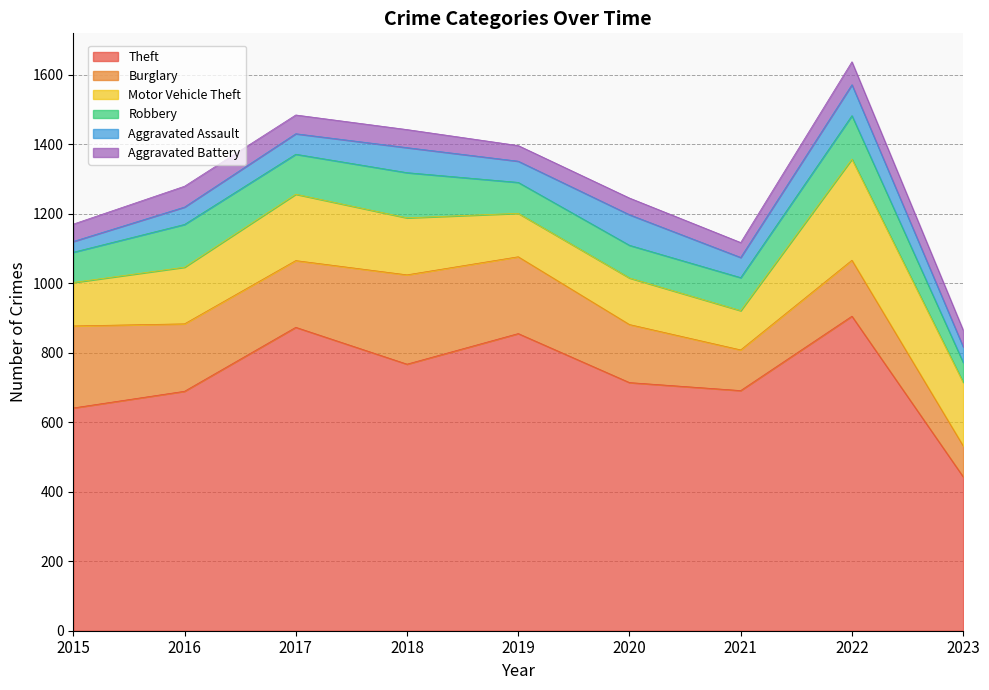

True or false: Aggravated Assault and Aggravated Battery intersect in this chart.

True